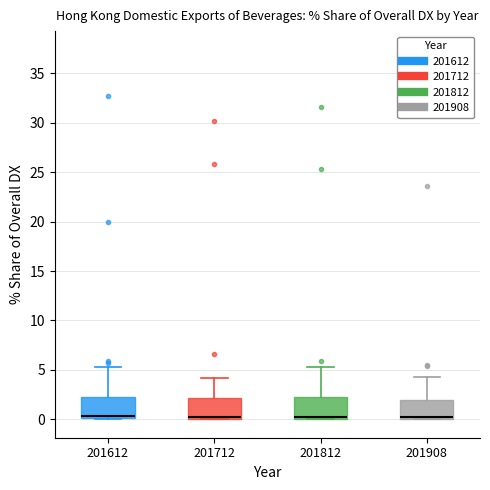

Reading left to right, read every box against the y-axis: the position of its median line, the range the box covers, and the ends of its whiskers. The values are not printed on the chart, so give them approximately, as read against the axis.

201612: median 0.5, box 0.0 to 2.0, whiskers 0.0 to 5.5
201712: median 0.0 (drawn on the box's lower edge), box 0.0 to 2.0, whiskers 0.0 to 4.0
201812: median 0.0 (just above the box's lower edge), box 0.0 to 2.5, whiskers 0.0 to 5.5
201908: median 0.0 (drawn on the box's lower edge), box 0.0 to 2.0, whiskers 0.0 to 4.0